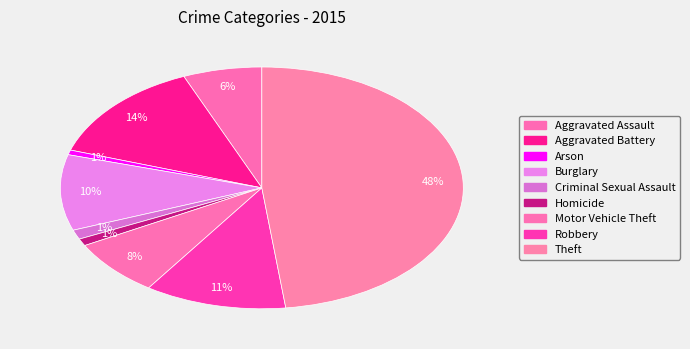

Count the number of slices in the pie.

9